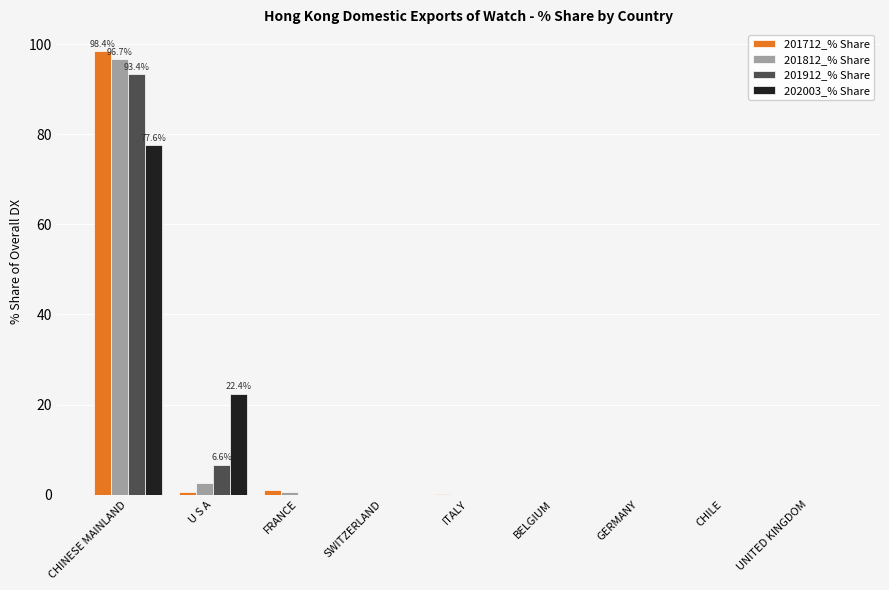

What is the total value across all series at CHINESE MAINLAND?

366.0